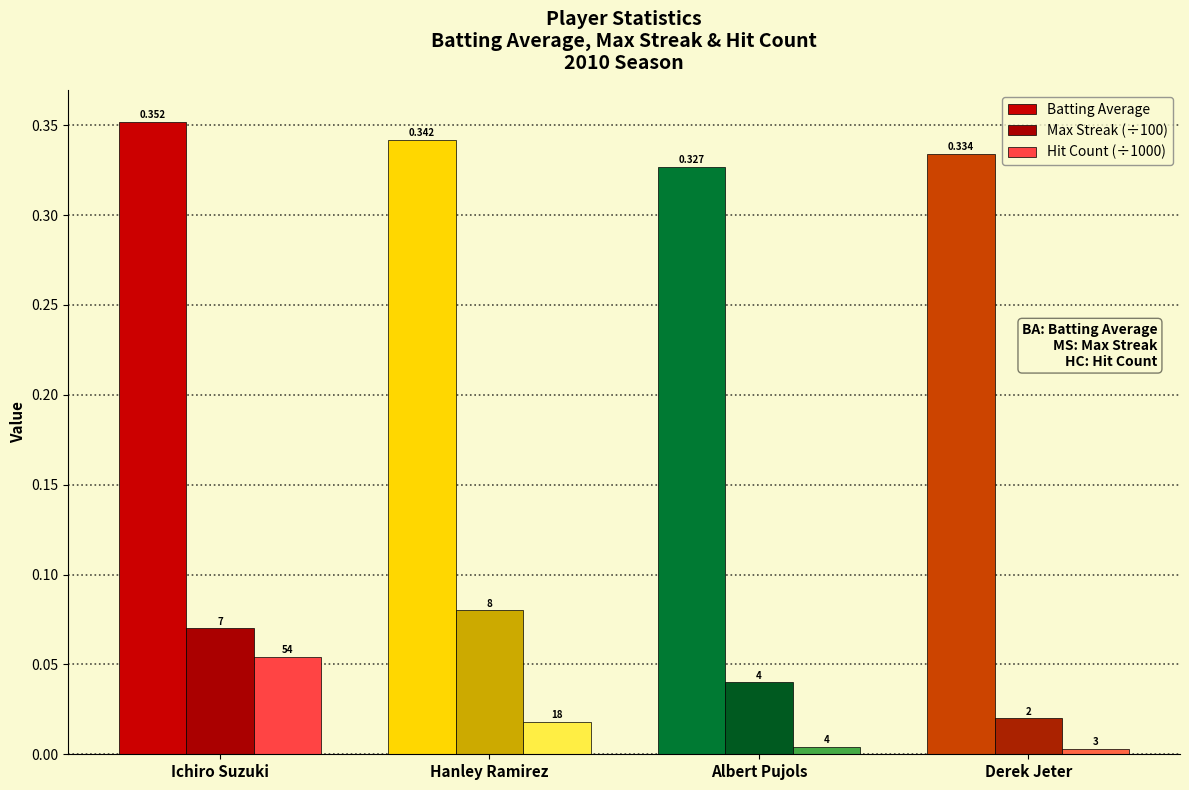

How many groups of bars are there?

4